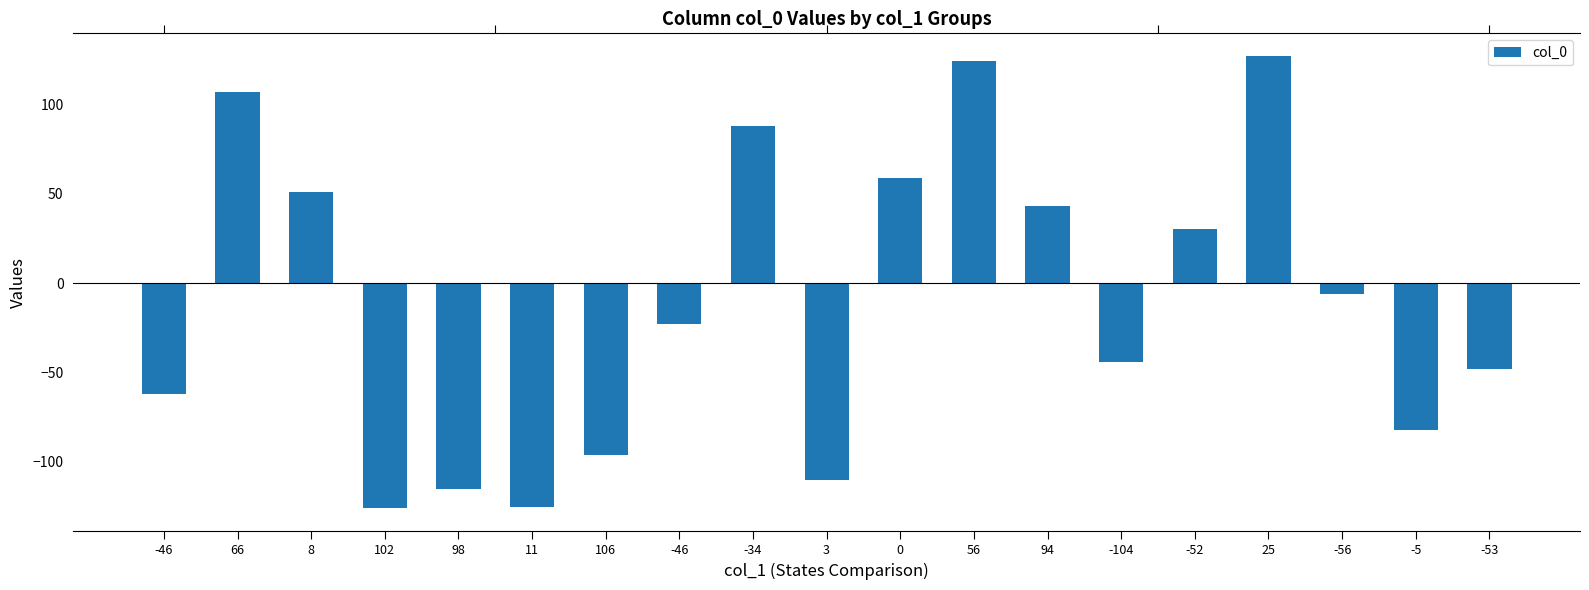

What is the difference between the second highest and second lowest values?

249